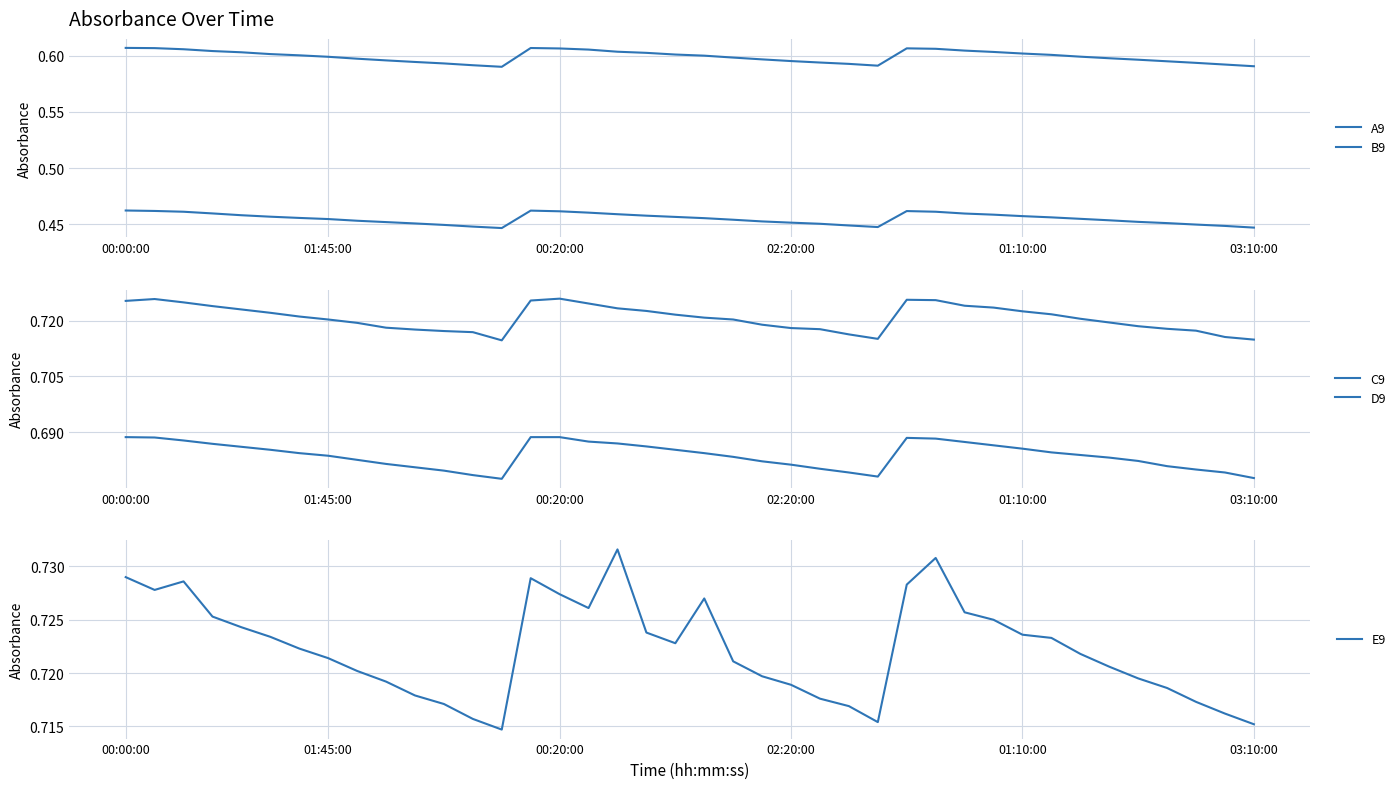

In B9, how many points are higher than both neighbors (excluding endpoints)?

2